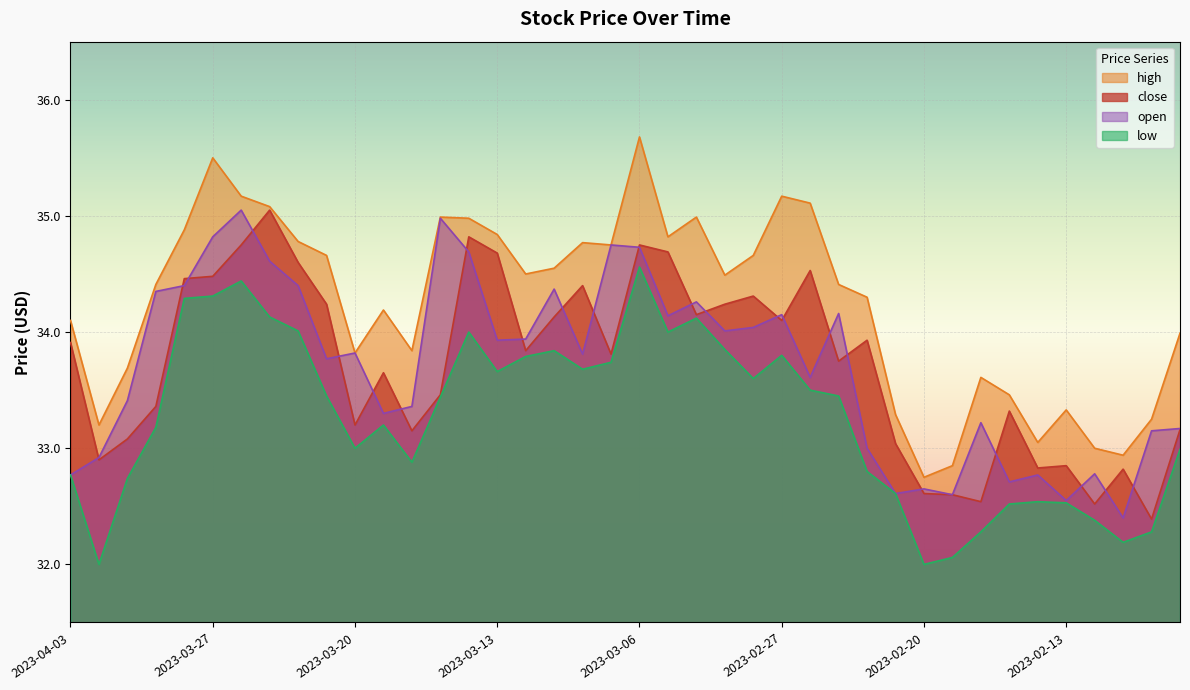

List the labels in order of close value, smallest first.

2023-02-08, 2023-02-10, 2023-02-16, 2023-02-17, 2023-02-20, 2023-02-09, 2023-02-14, 2023-02-13, 2023-03-31, 2023-02-21, 2023-03-30, 2023-03-16, 2023-02-07, 2023-03-20, 2023-02-15, 2023-03-29, 2023-03-15, 2023-03-17, 2023-02-23, 2023-03-07, 2023-03-10, 2023-04-03, 2023-02-22, 2023-02-27, 2023-03-09, 2023-03-02, 2023-03-21, 2023-03-01, 2023-02-28, 2023-03-08, 2023-03-28, 2023-03-27, 2023-02-24, 2023-03-22, 2023-03-13, 2023-03-03, 2023-03-24, 2023-03-06, 2023-03-14, 2023-03-23